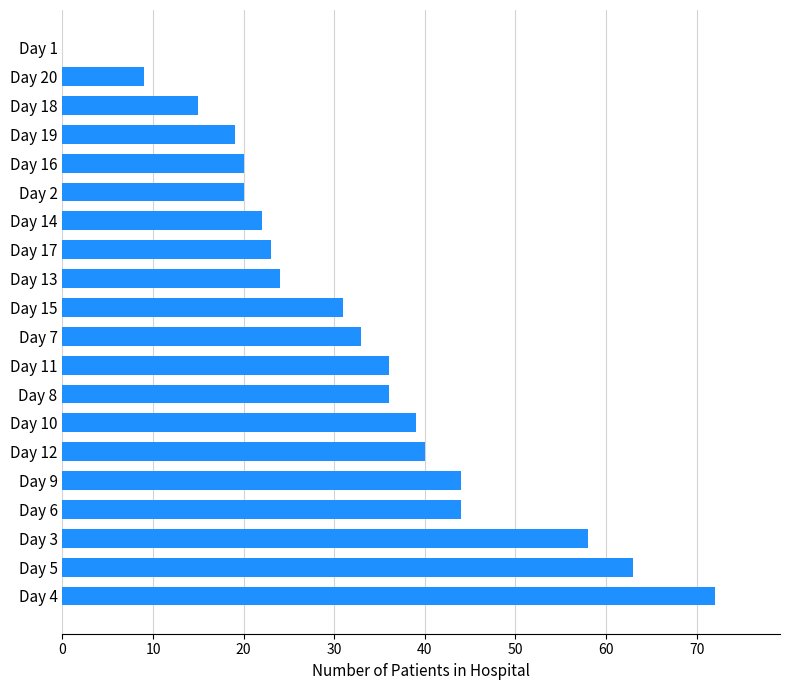

Count the number of data series in this chart.

1